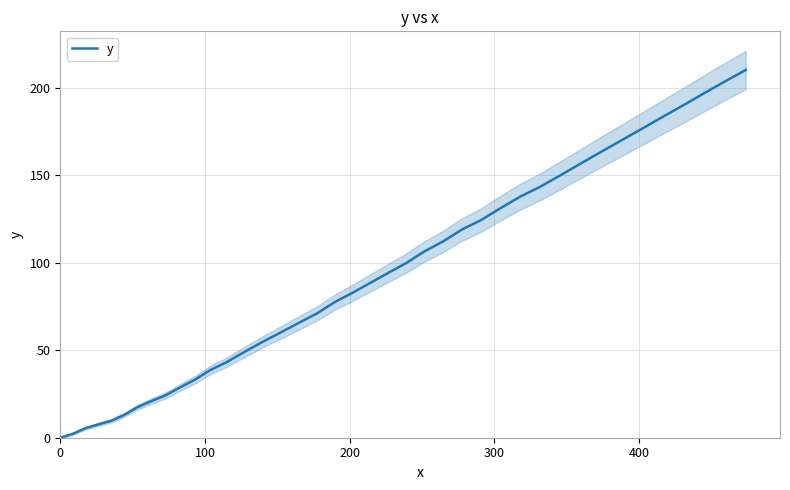

What is the value of the 7th point from the left?

17.6